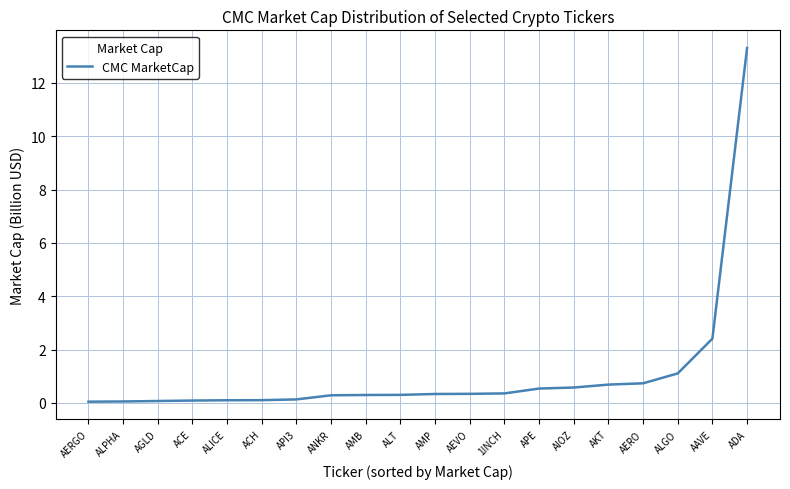

What is the difference between the maximum and minimum values?

13.3